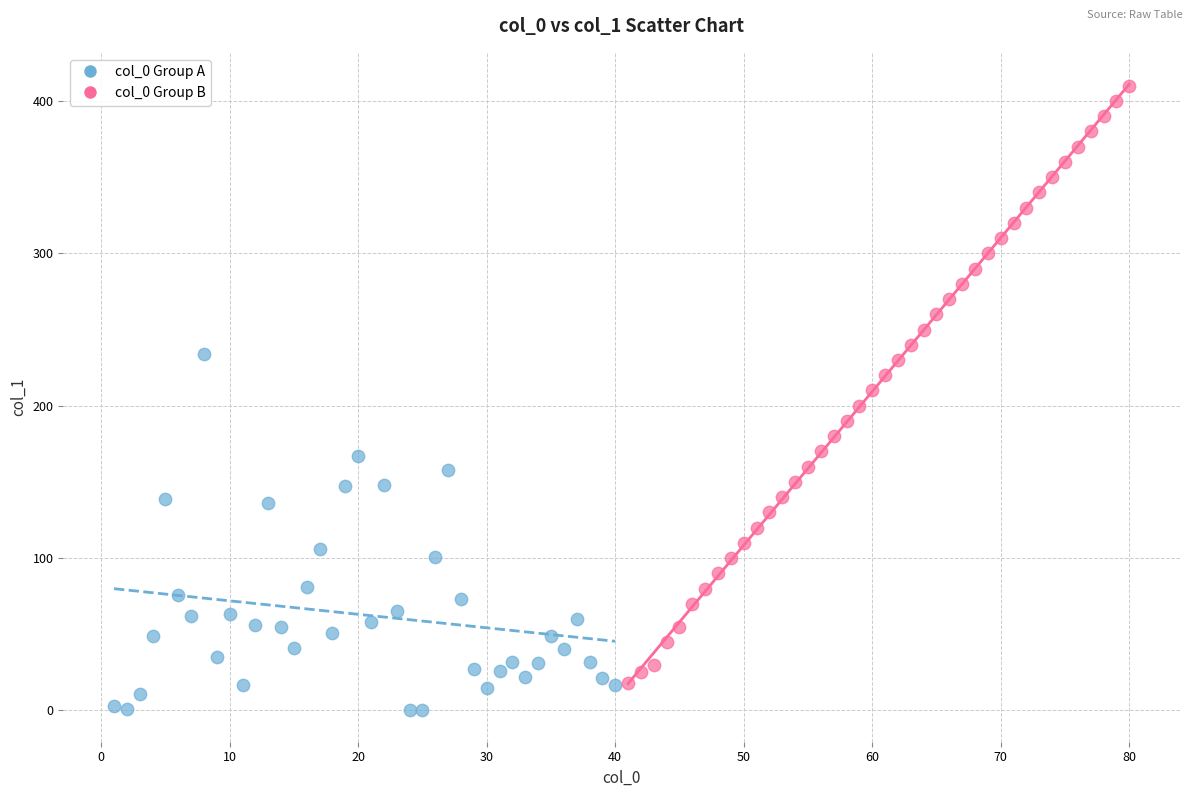

What are all the series names shown in the legend?

col_0 Group A, col_0 Group B